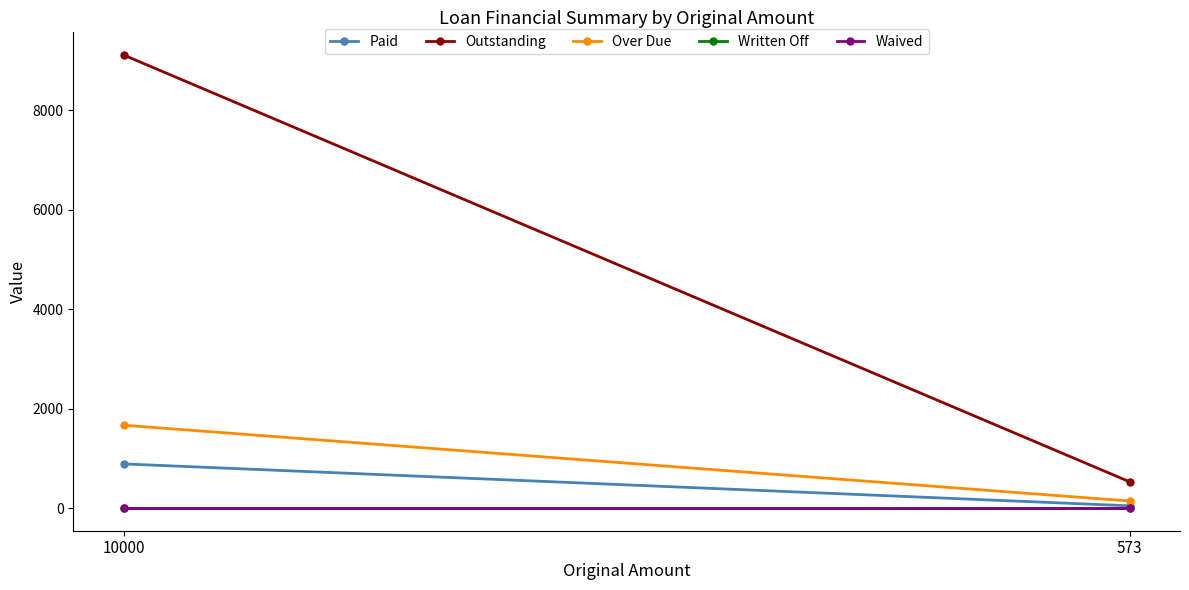

How many lines are shown in the chart?

5